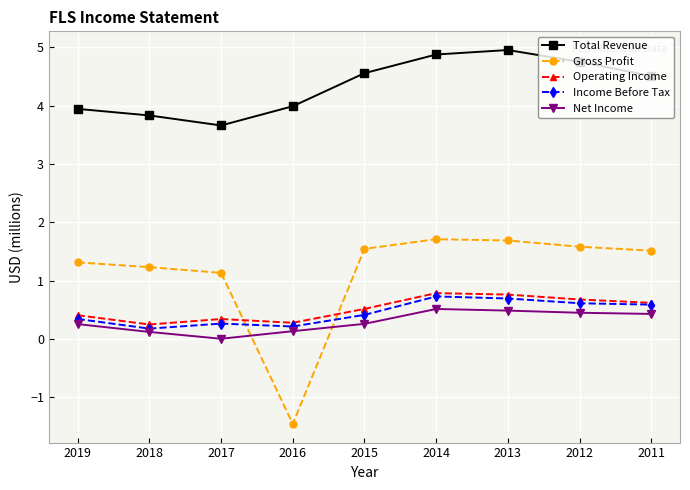

Rank the series by their maximum value, from lowest to highest.

Net Income, Income Before Tax, Operating Income, Gross Profit, Total Revenue